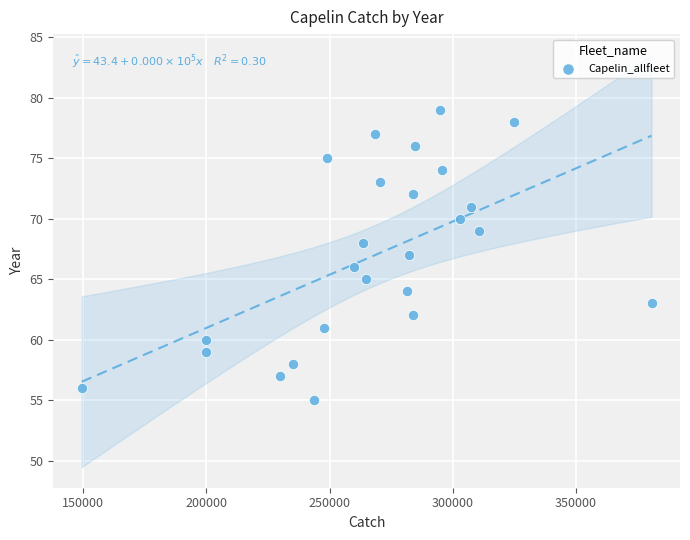

What is the range of Y values (max minus min)?

24